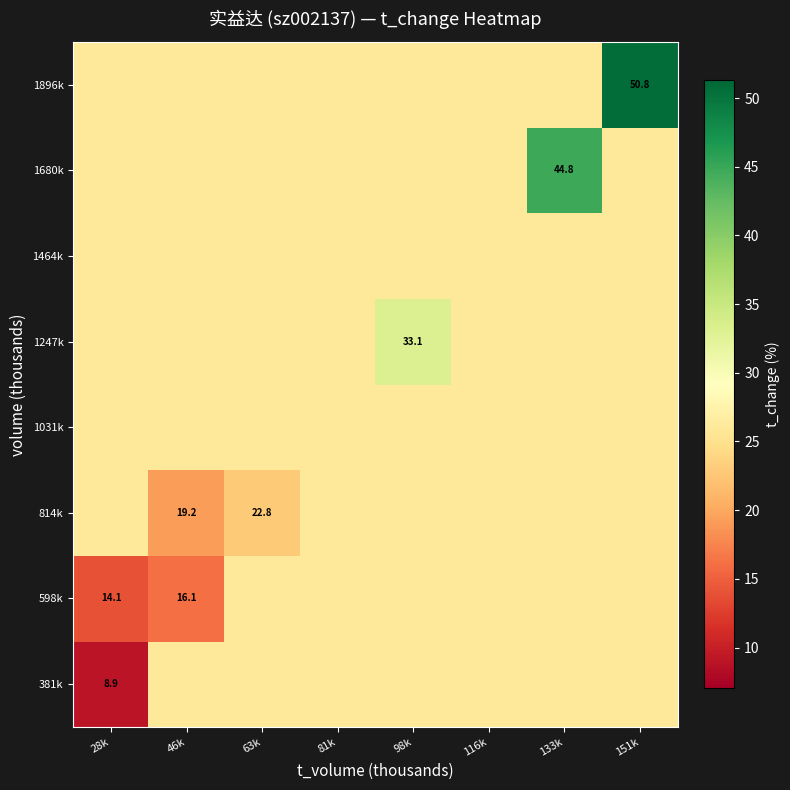

What is the difference between the highest and lowest values at 151k?

24.5